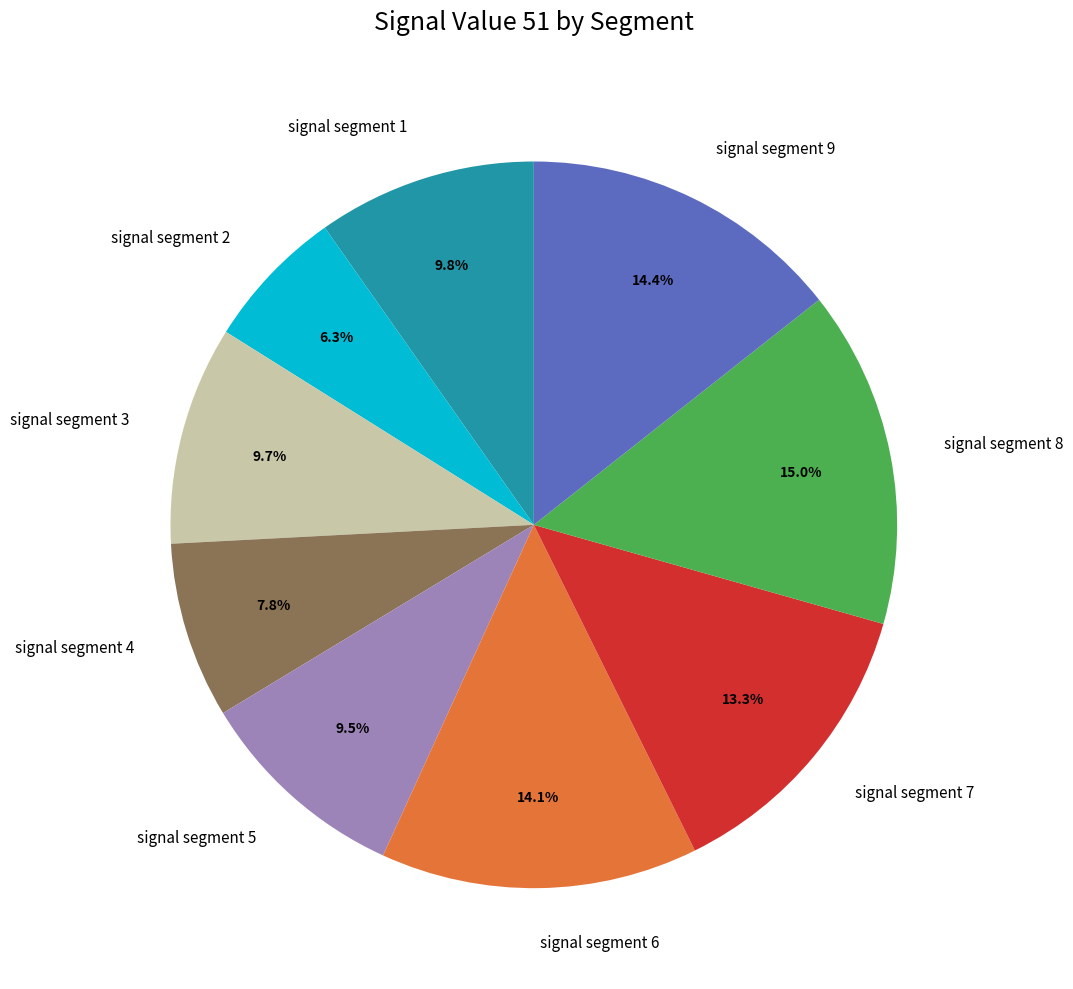

How many slices are in this pie chart?

9